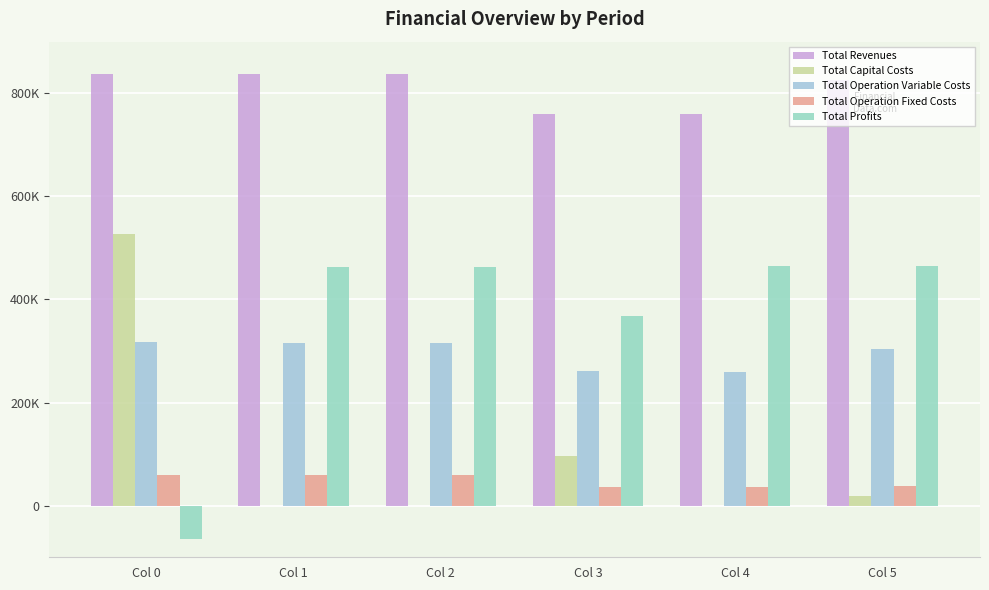

Does the chart contain any negative values?

Yes